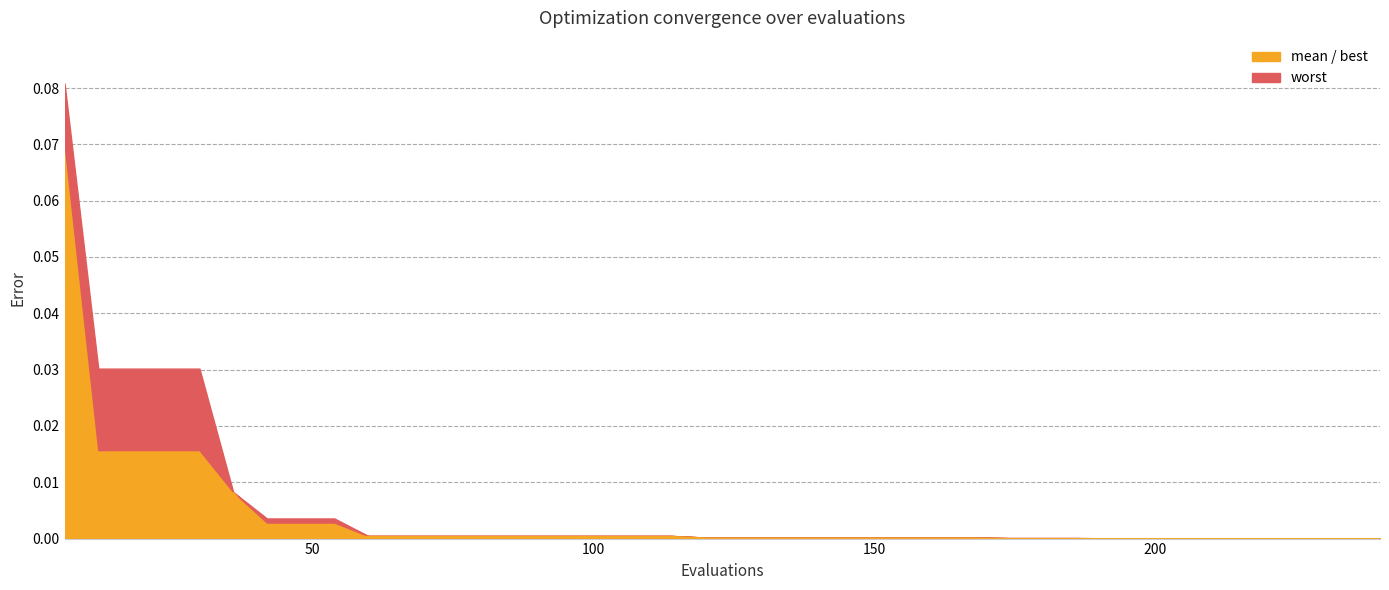

True or false: mean and best cross at least once.

False